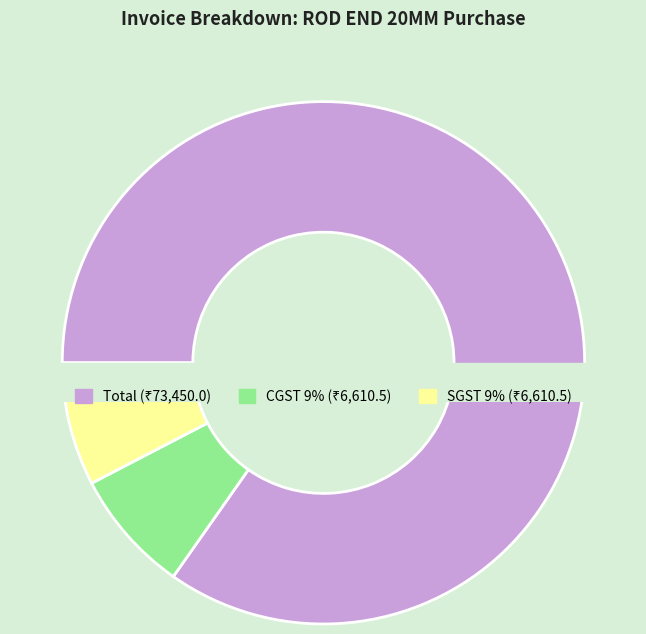

Which slice is the smallest?

CGST 9%